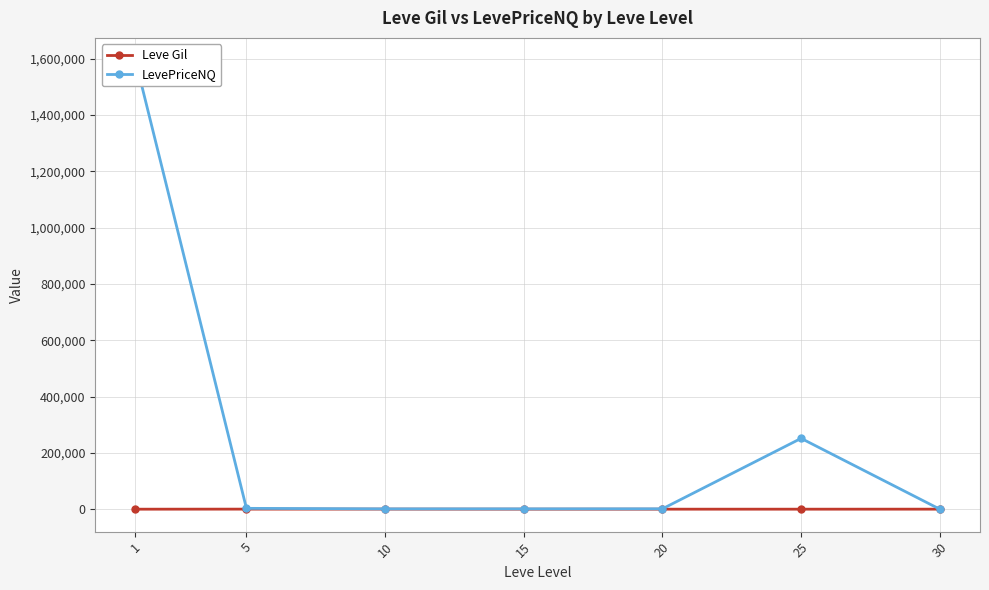

What is the difference between the maximum and minimum values in the LevePriceNQ series?

1593780.7